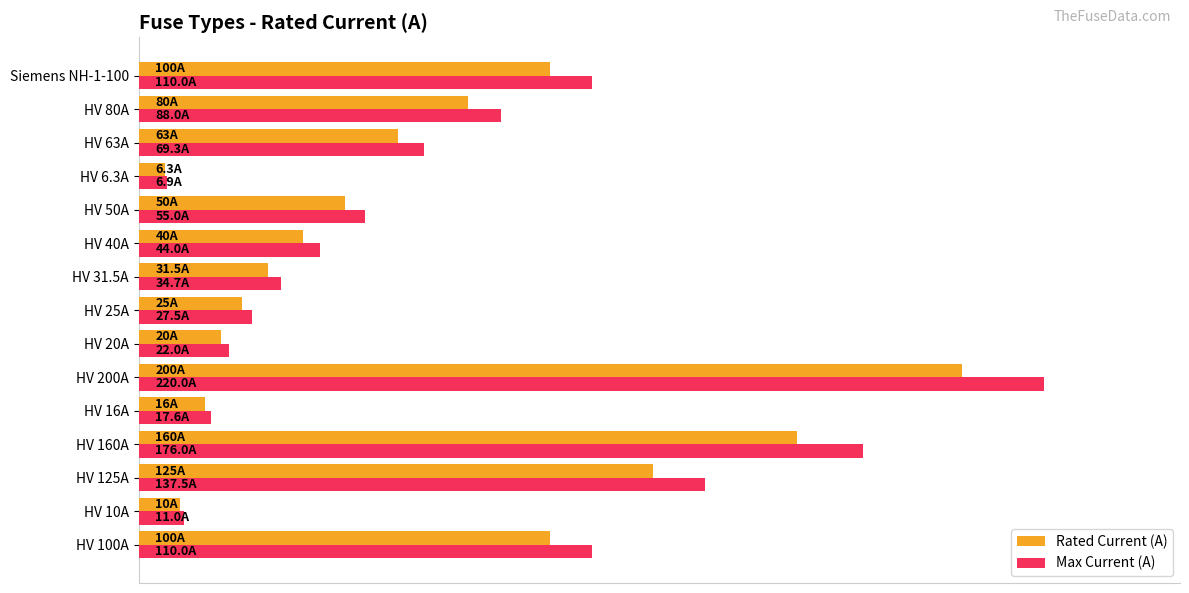

What are all the series names shown in the legend?

Rated Current (A), Max Current (A)